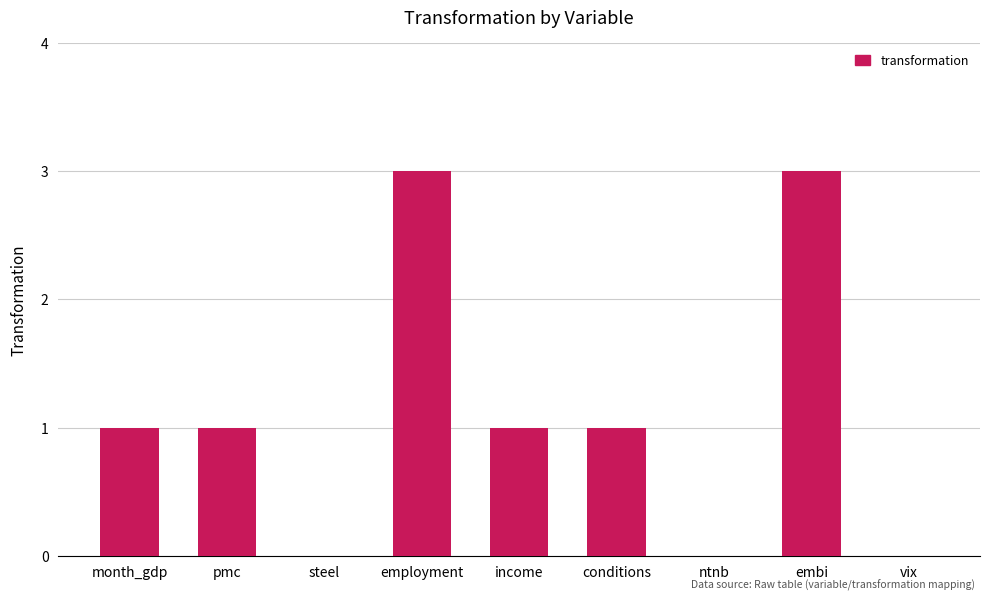

What is the sum of all values?

10